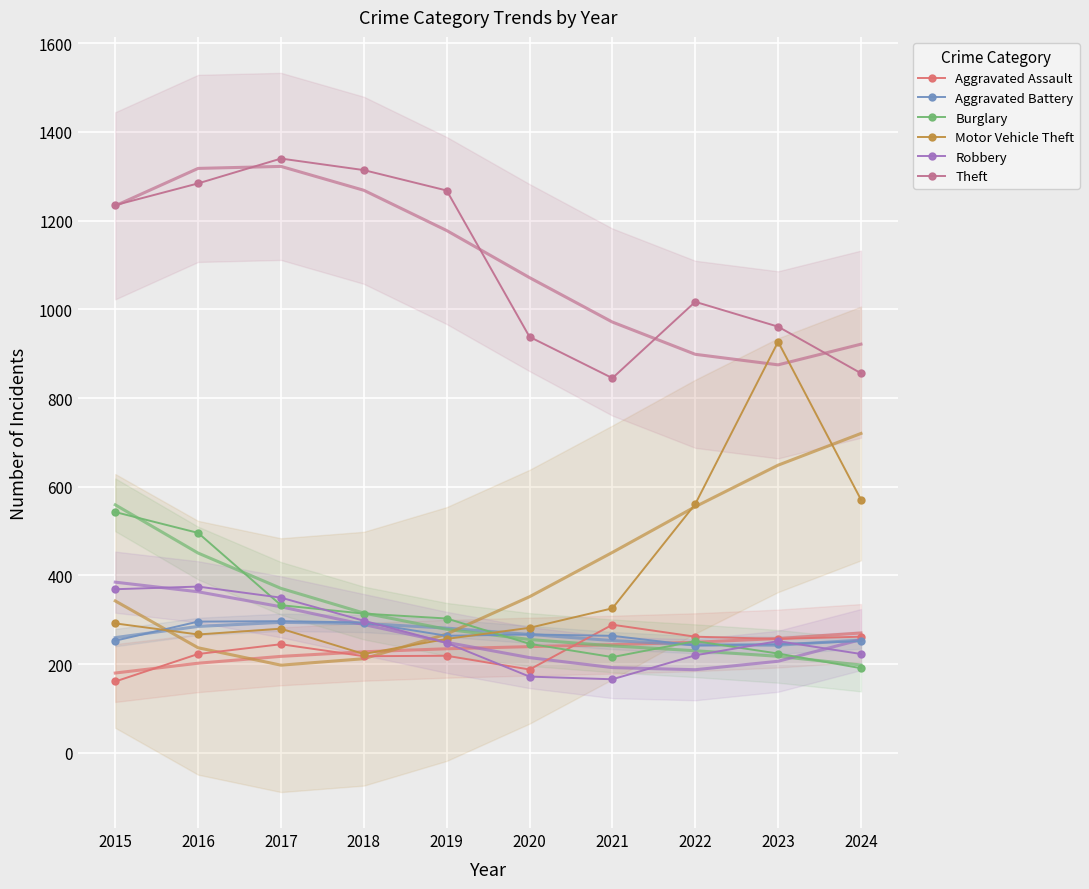

What is the value of the Aggravated Assault point at the 4th from the left?

218